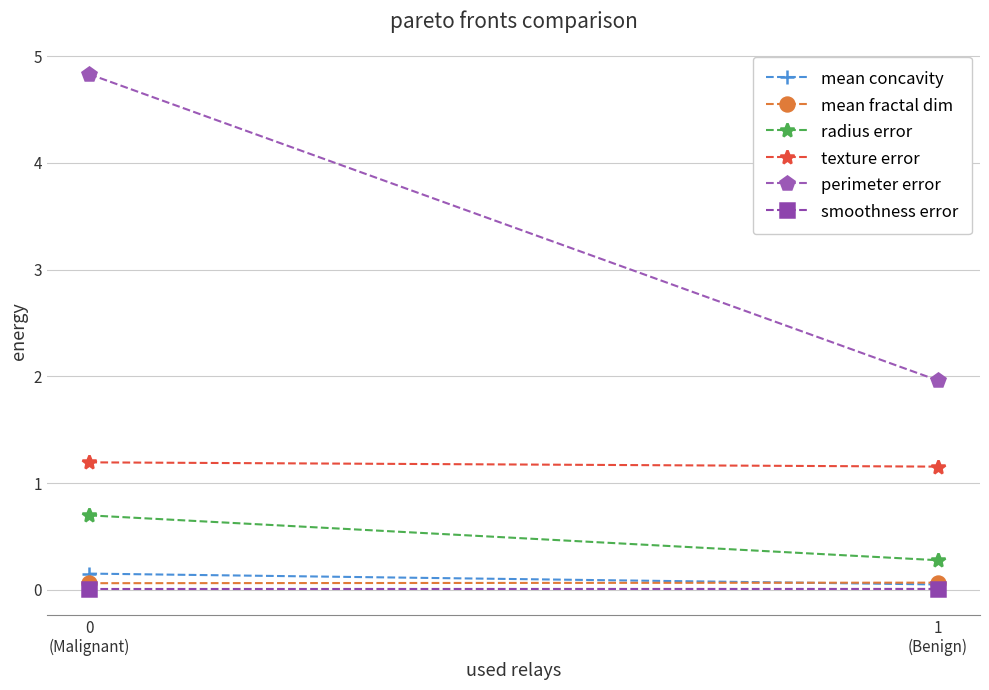

What is the value of the radius error point at the 1st from the left?

0.7